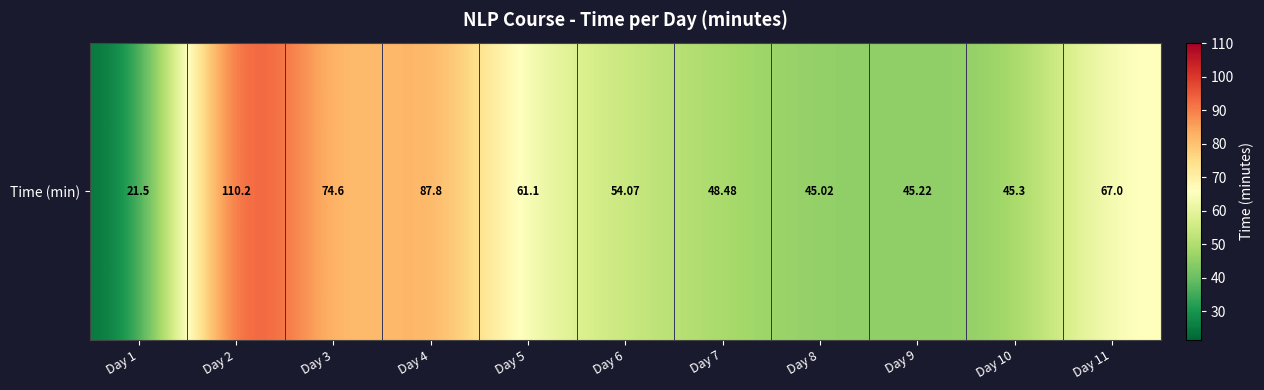

List the labels in order of value, largest first.

Day 2, Day 4, Day 3, Day 11, Day 5, Day 6, Day 7, Day 10, Day 9, Day 8, Day 1